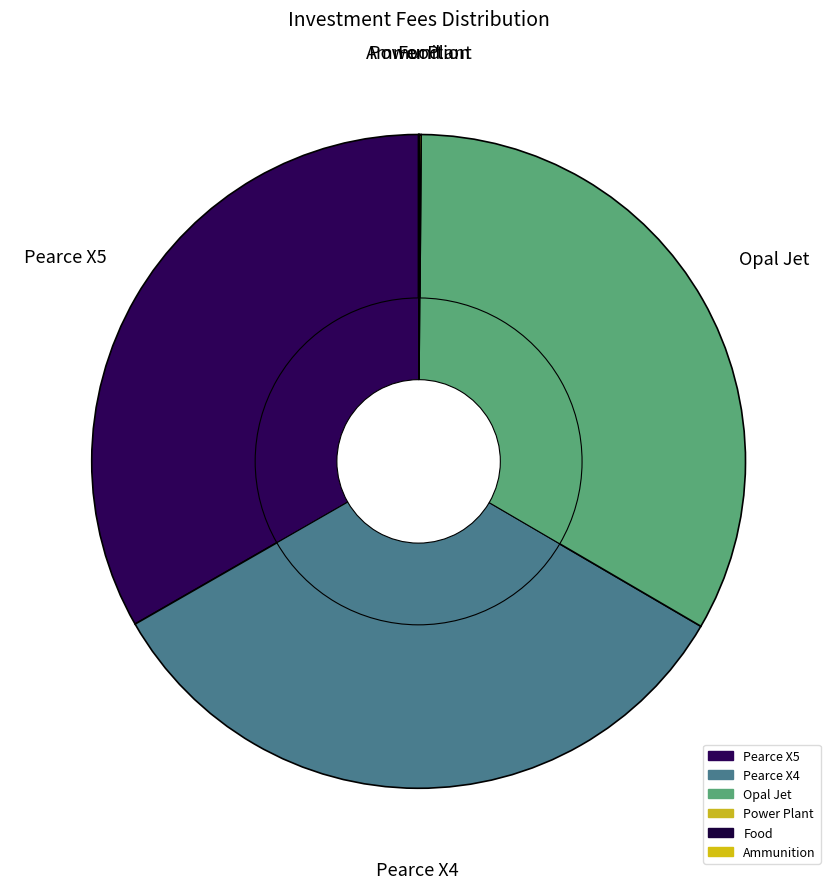

Which category has the biggest portion of the pie?

Pearce X5